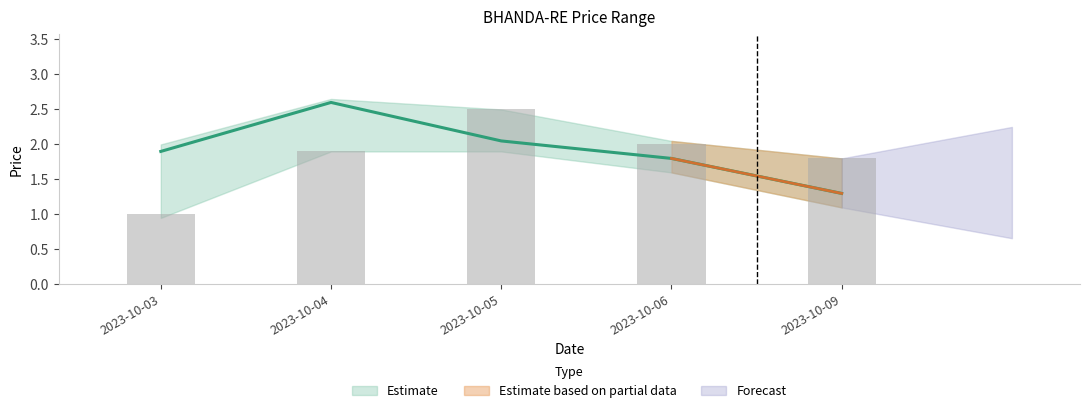

What is the minimum value for OPEN?

1.0